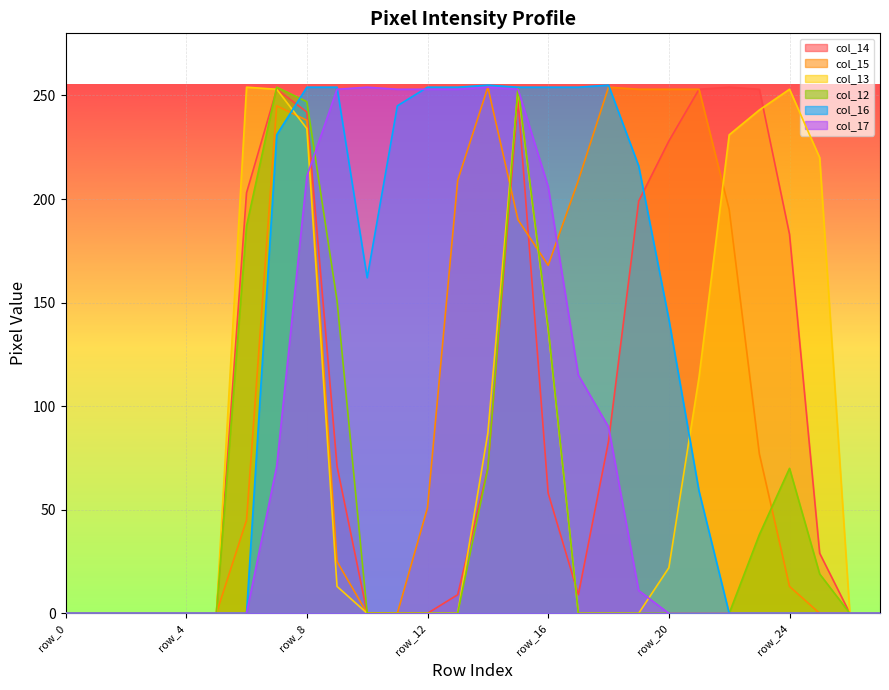

Which category has the lowest value in the col_17 series?

row_0